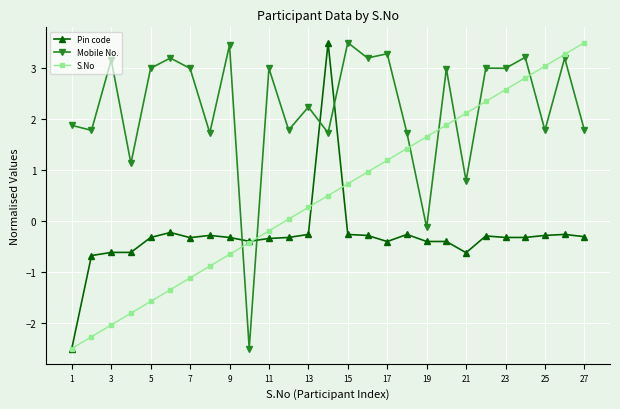

How many data points does each series have?

27